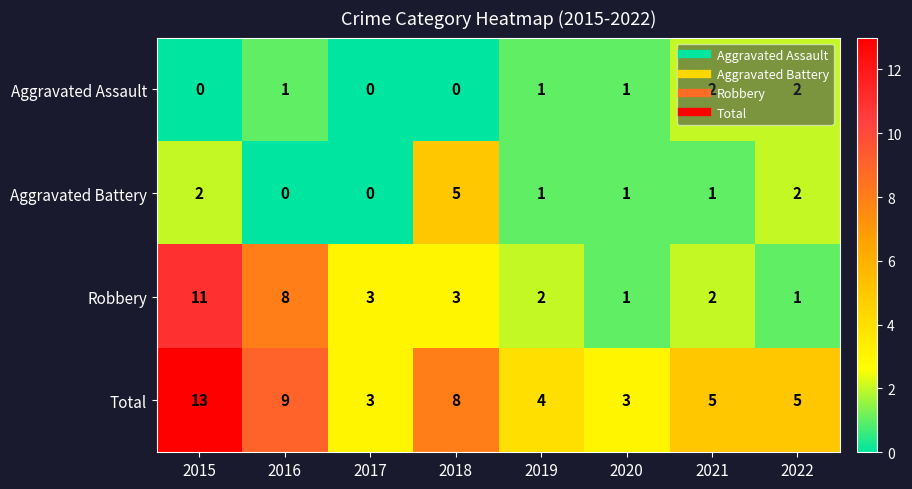

True or false: Aggravated Battery has a value of 1 at 2021.

True